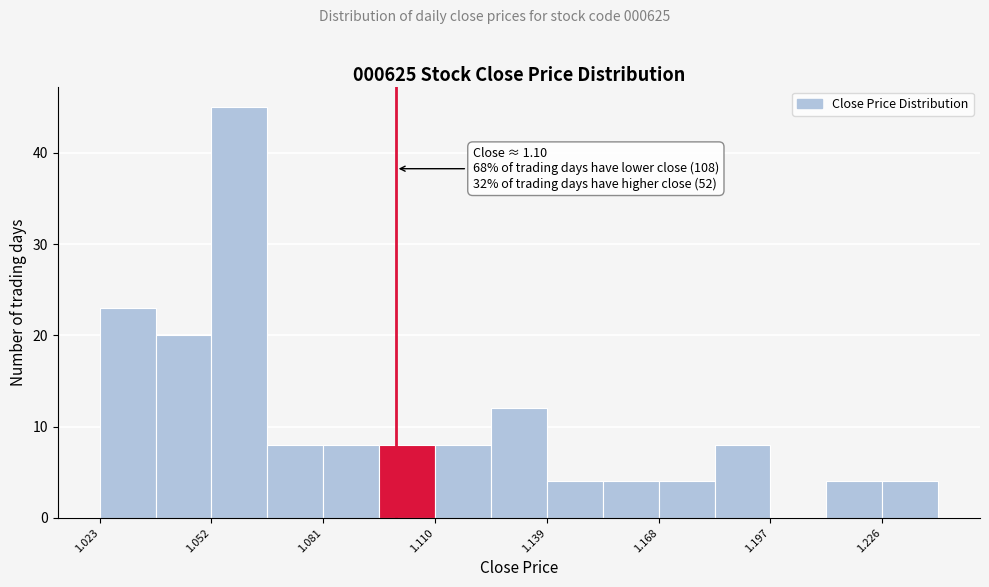

Read against the x-axis, roughly where is the centre of the tallest bar?

1.060